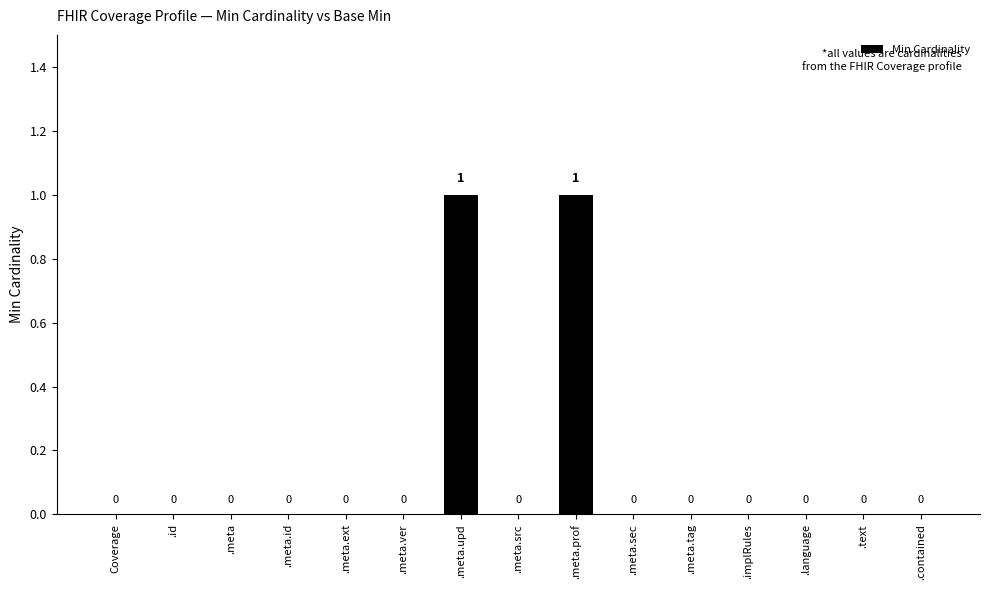

How many values are between 0 and 1?

15